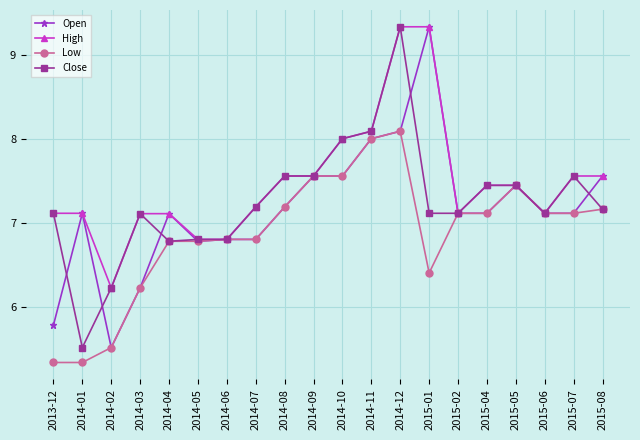

Where does the Open series first go above 7?

2014-01